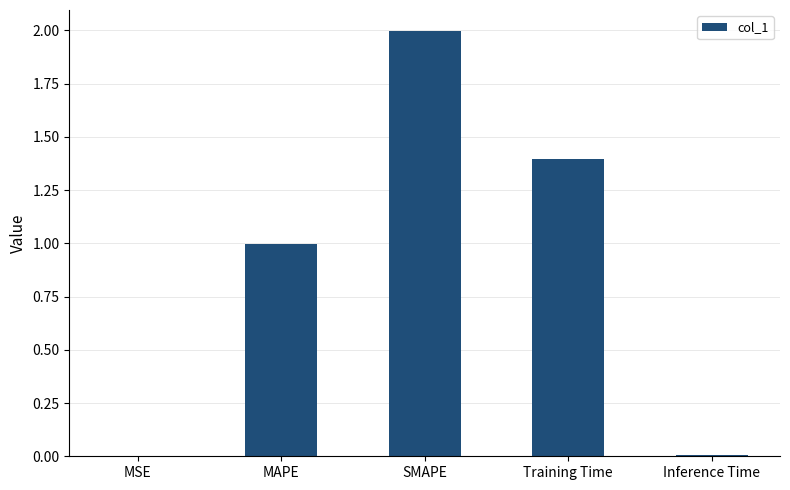

Are the bars grouped side by side (vs. stacked)?

No